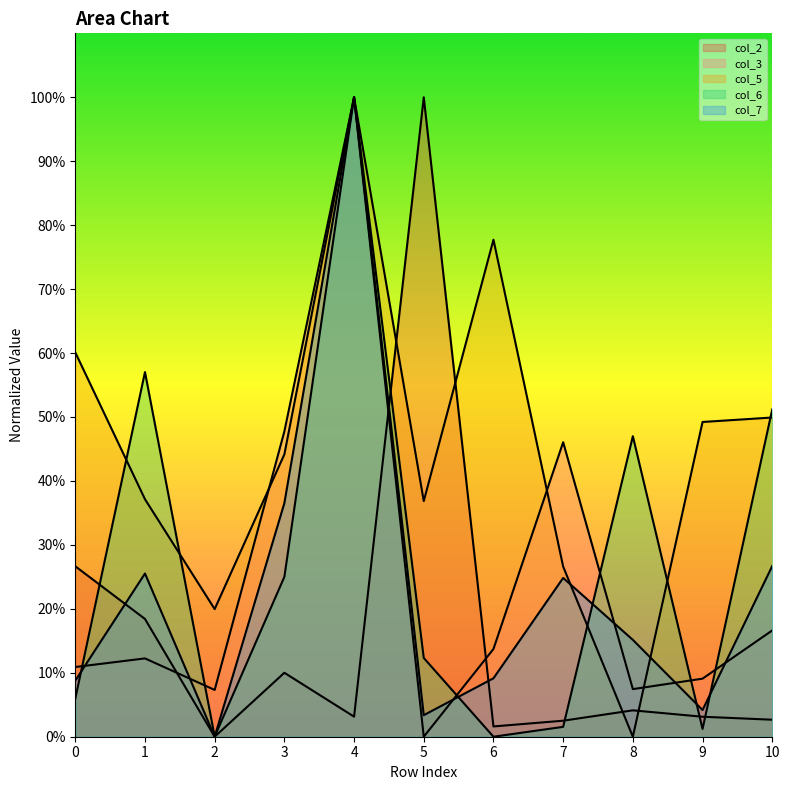

True or false: col_2 and col_3 intersect in this chart.

True